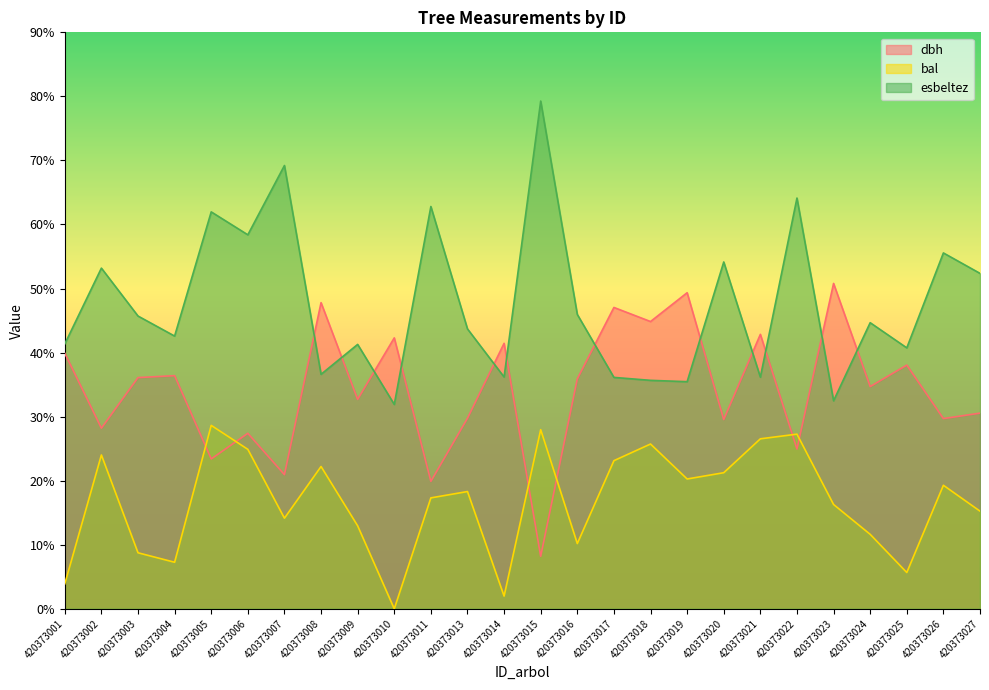

What are all the series names shown in the legend?

dbh, bal, esbeltez